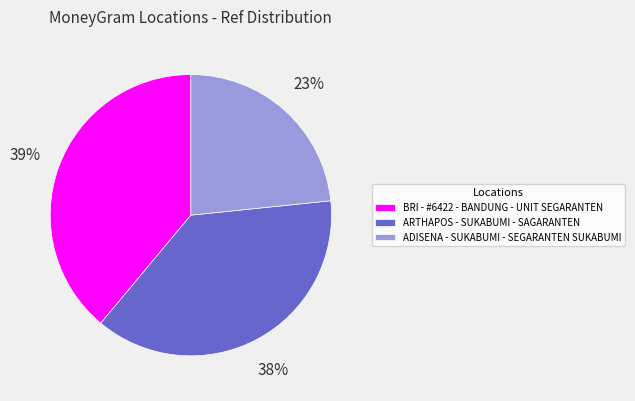

Which has a higher value, ADISENA - SUKABUMI - SEGARANTEN SUKABUMI or ARTHAPOS - SUKABUMI - SAGARANTEN?

ARTHAPOS - SUKABUMI - SAGARANTEN